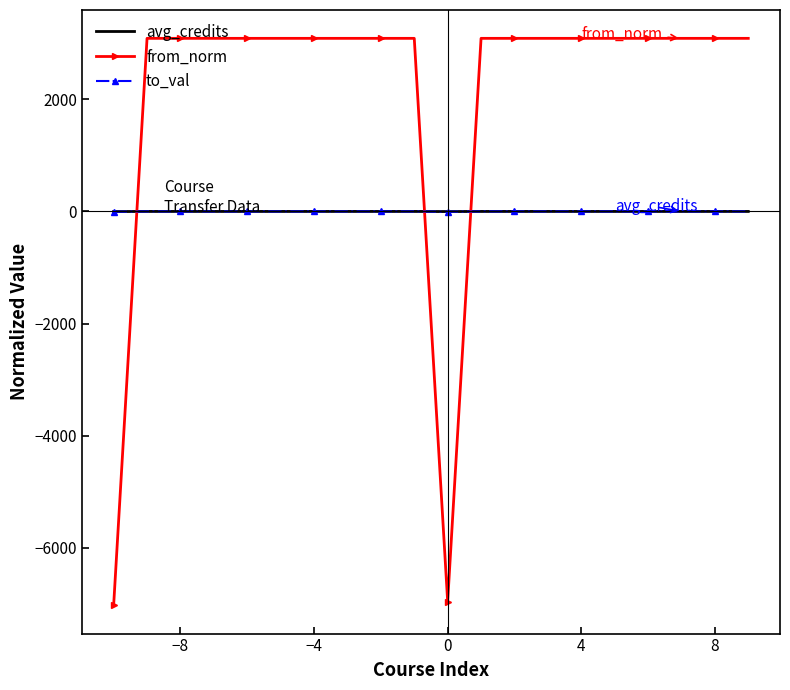

What is the greatest value displayed?

3088.9